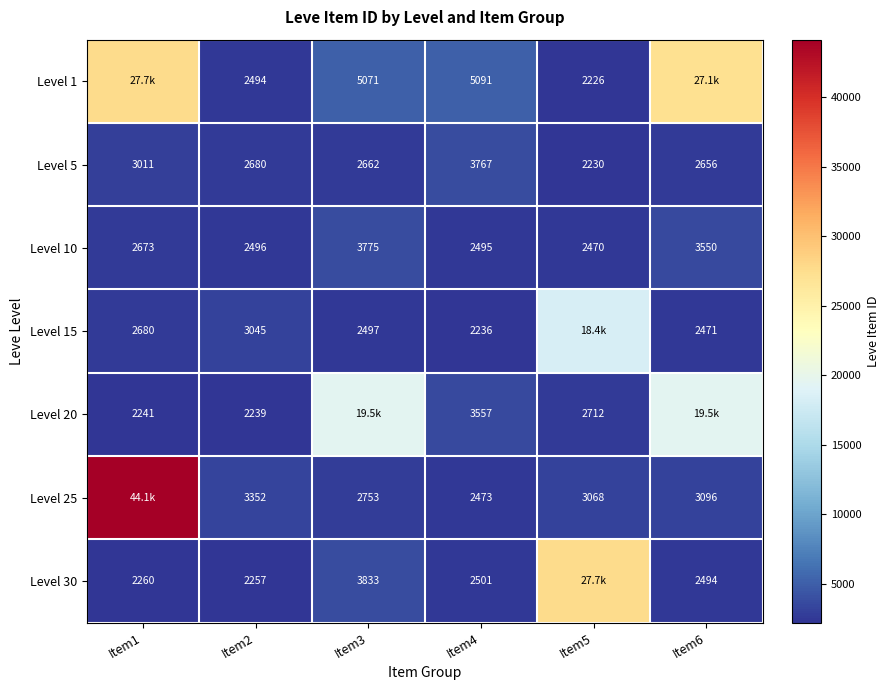

List the labels in order of Level 5 value, smallest first.

Item5, Item6, Item3, Item2, Item1, Item4